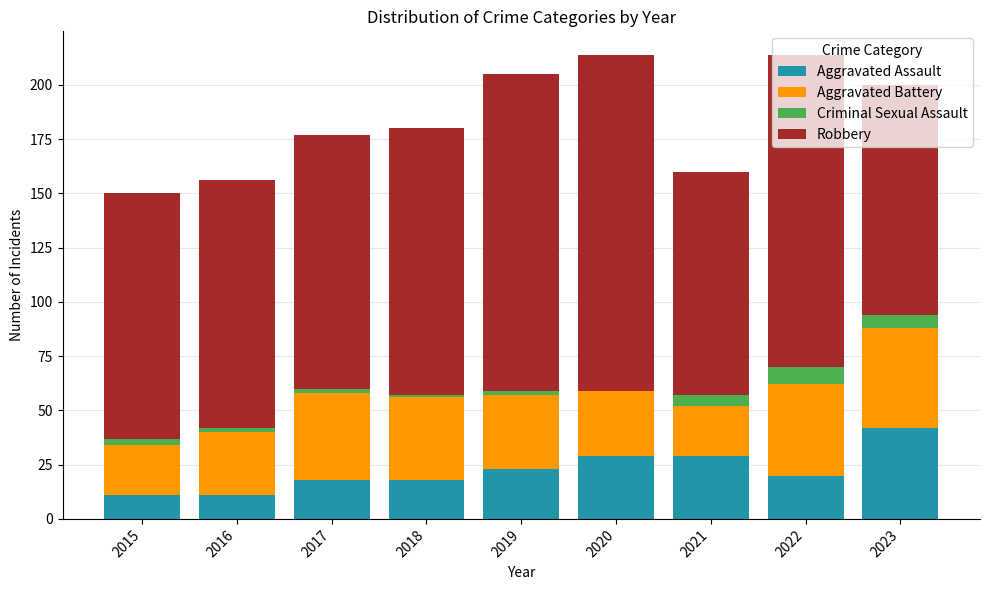

What is the sum of all Aggravated Assault values?

201